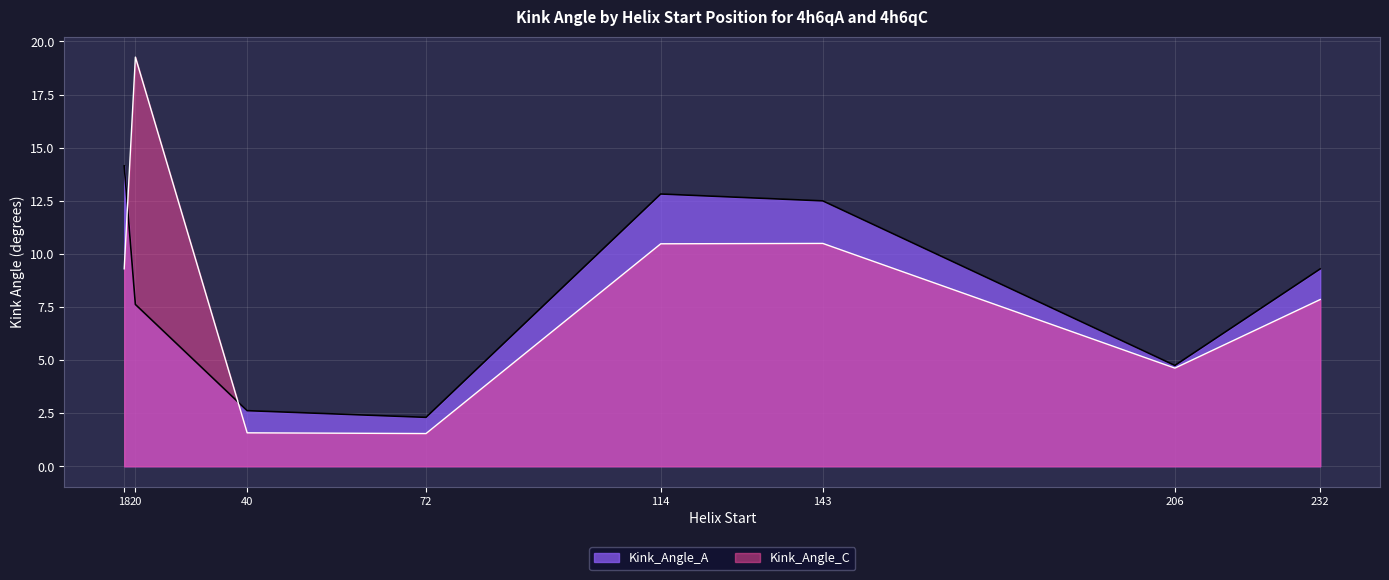

In Kink_Angle_A, how many points are higher than both neighbors (excluding endpoints)?

1